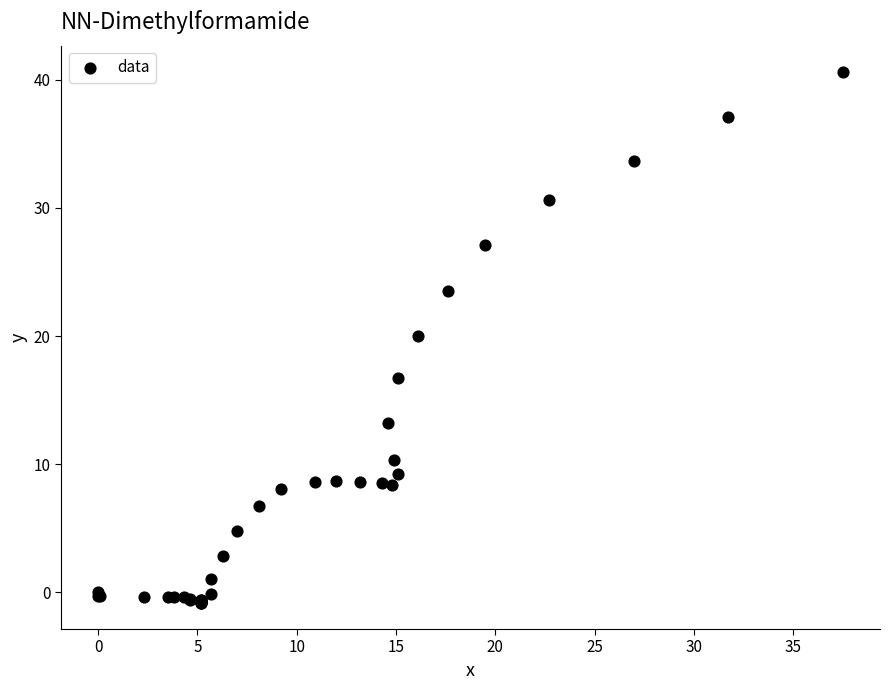

What Y value in the scatter plot is closest to 19?

20.0